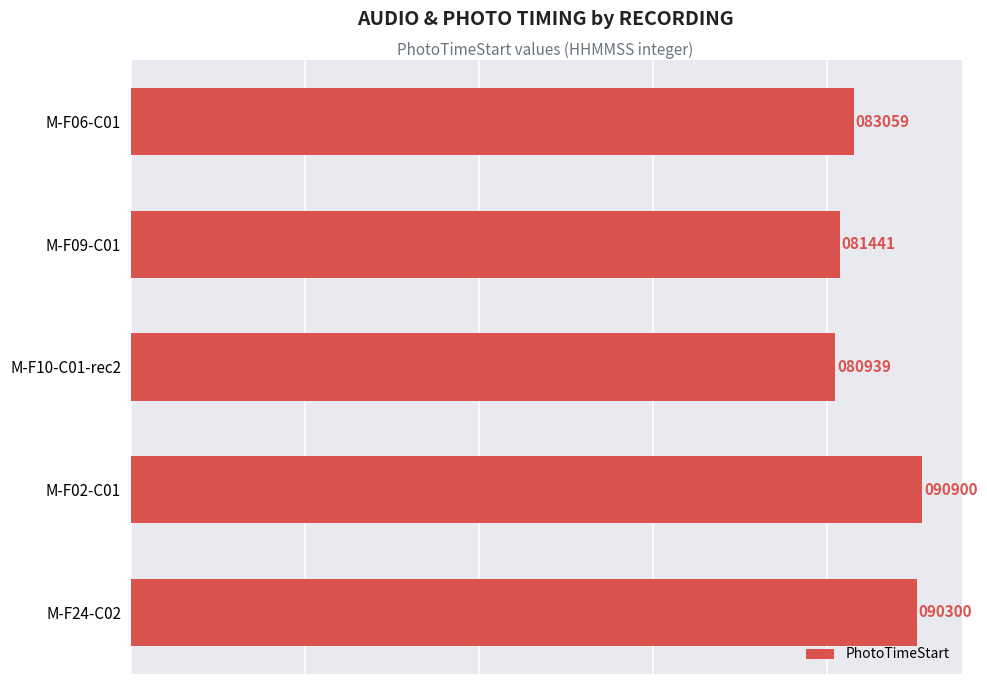

Is it true that the value at M-F09-C01 is 81441?

True